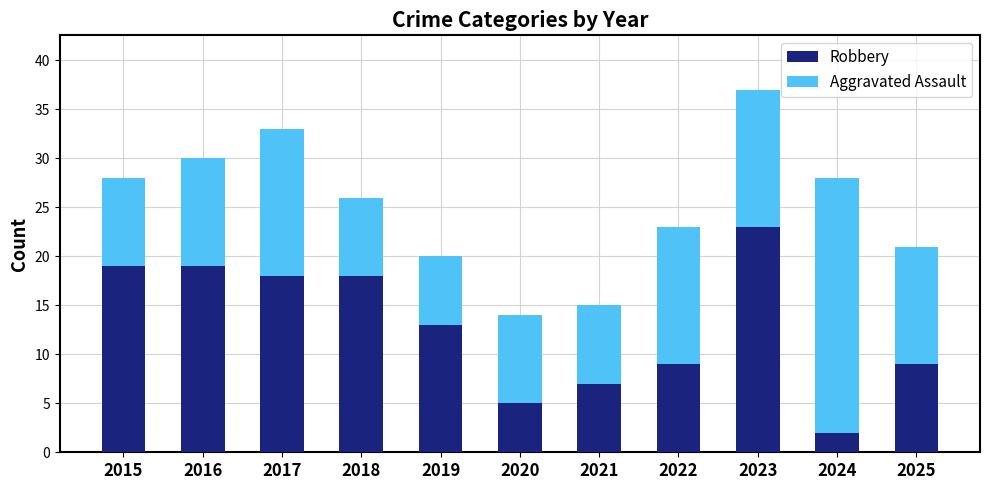

What is the difference between the second highest and second lowest values in the Robbery series?

14